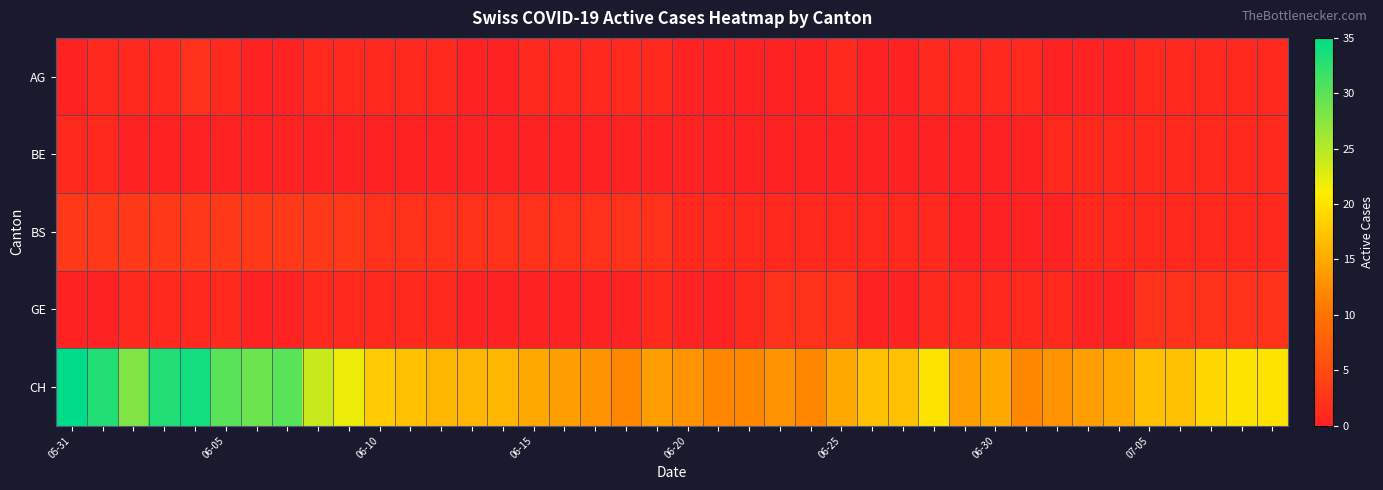

Reading left to right, list all the values displayed in this chart.

AG: 0	1	1	1	2	1	0	0	1	1	1	1	1	0	0	1	1	1	1	1	0	0	0	0	0	1	0	0	1	1	1	1	0	0	0	1	1	1	1	1
BE: 1	1	0	0	0	0	0	0	0	0	0	0	0	0	0	0	0	0	0	0	0	0	0	0	0	0	0	0	0	0	0	0	1	1	1	1	1	1	1	1
BS: 3	3	3	3	3	3	3	3	3	3	2	2	2	2	2	2	2	2	2	2	1	1	1	1	1	1	1	1	1	0	0	0	0	1	1	1	1	1	1	1
GE: 0	0	1	1	1	1	0	0	1	1	1	1	1	0	0	0	0	0	0	1	0	0	1	2	2	2	0	0	1	1	1	1	1	0	0	2	2	2	2	2
CH: 35	33	28	33	34	30	29	30	24	22	18	17	16	16	16	15	14	13	12	14	13	12	12	13	12	15	17	17	20	14	15	12	13	14	15	17	17	19	20	20